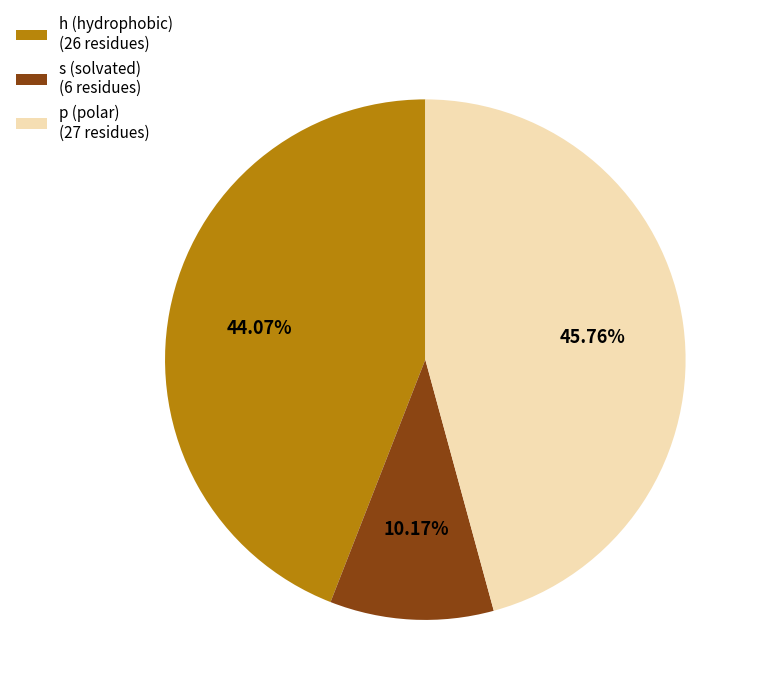

Between p (polar) (27 residues) and s (solvated) (6 residues), which is larger?

p (polar) (27 residues)